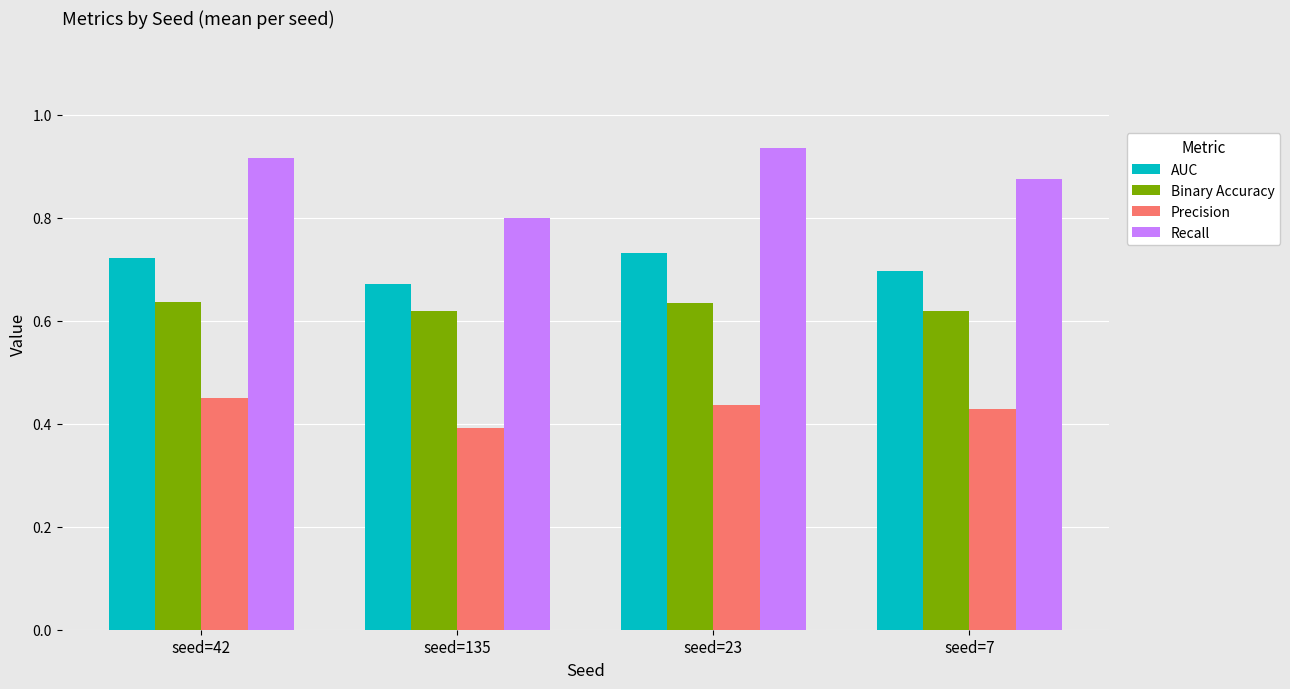

Which series has the largest range (max minus min)?

Recall